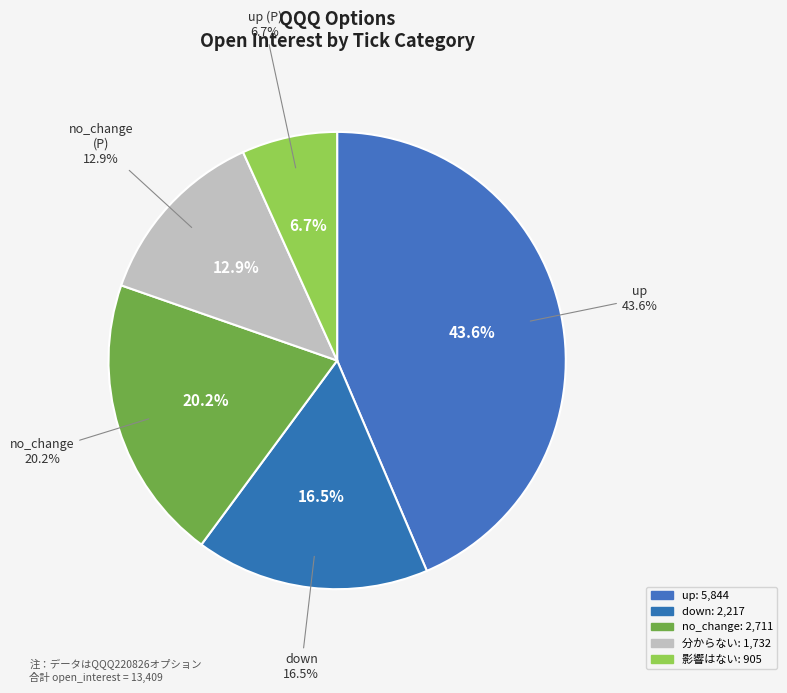

Which has a higher value, up or up (P)?

up